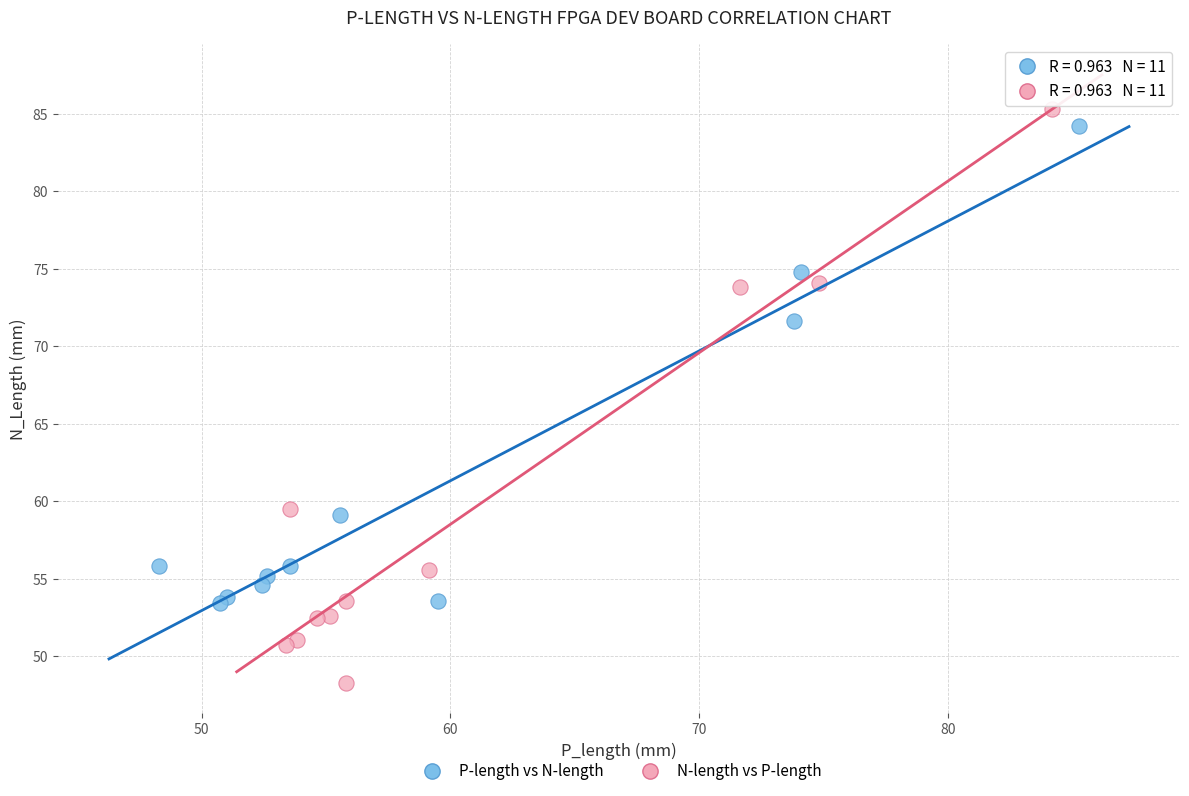

Which series reaches the minimum Y coordinate?

N-length vs P-length